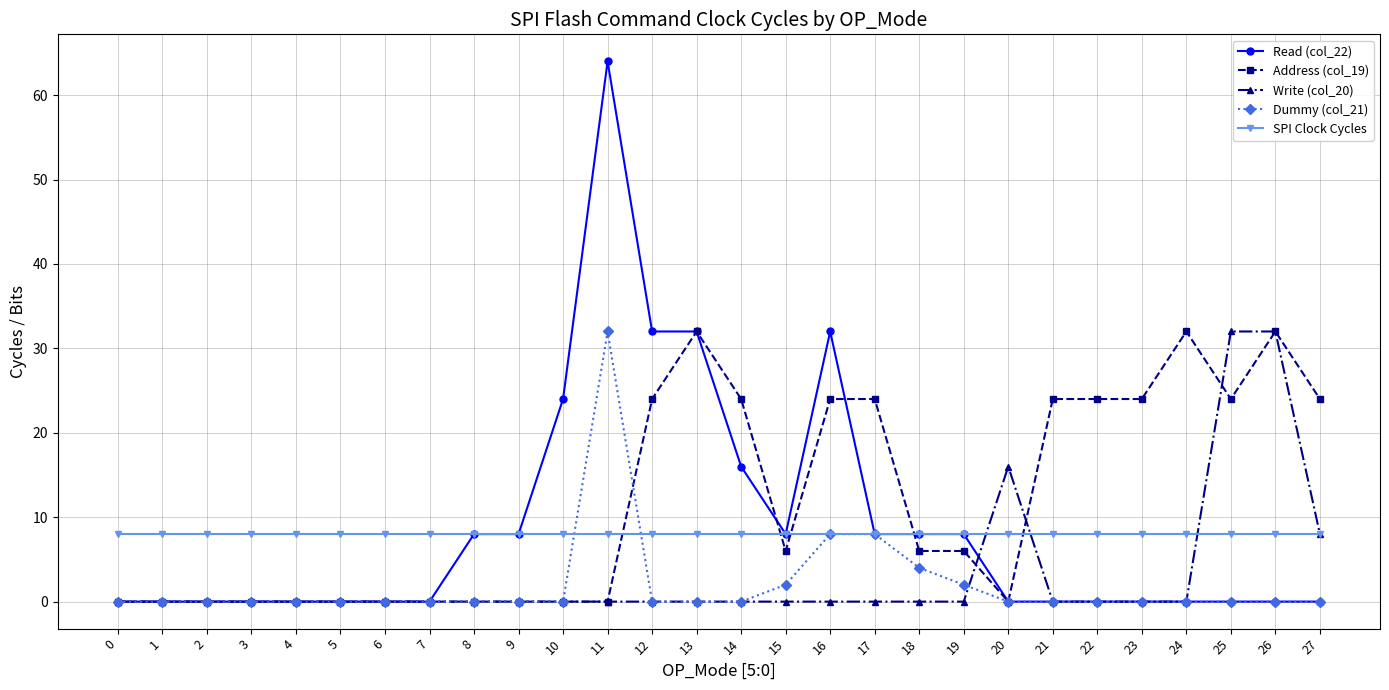

What are all the series names shown in the legend?

Read (col_22), Address (col_19), Write (col_20), Dummy (col_21), SPI Clock Cycles